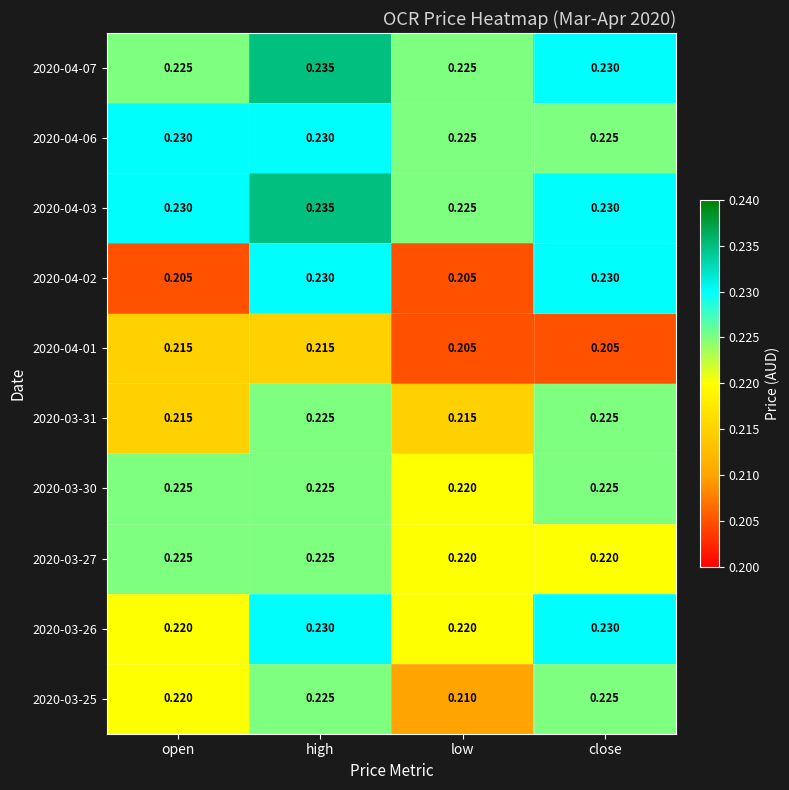

Is the value of 2020-04-02 at close greater than the value of 2020-04-07 at high?

No